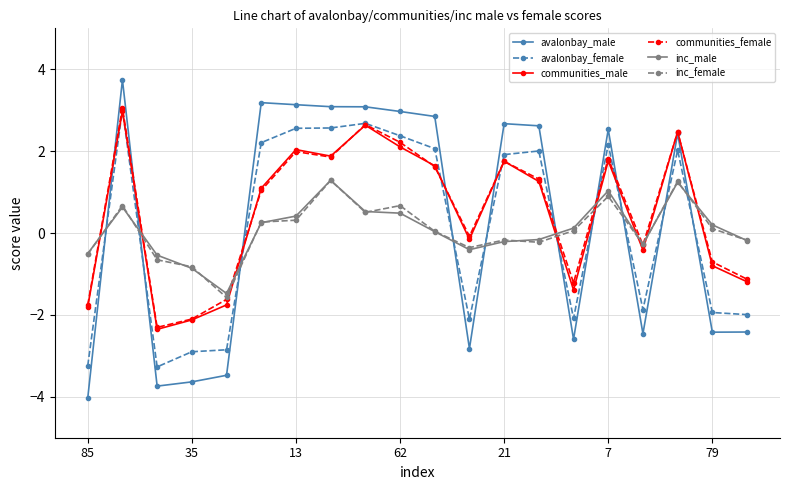

After their last crossing, which series has the higher values: inc_female or avalonbay_female?

inc_female